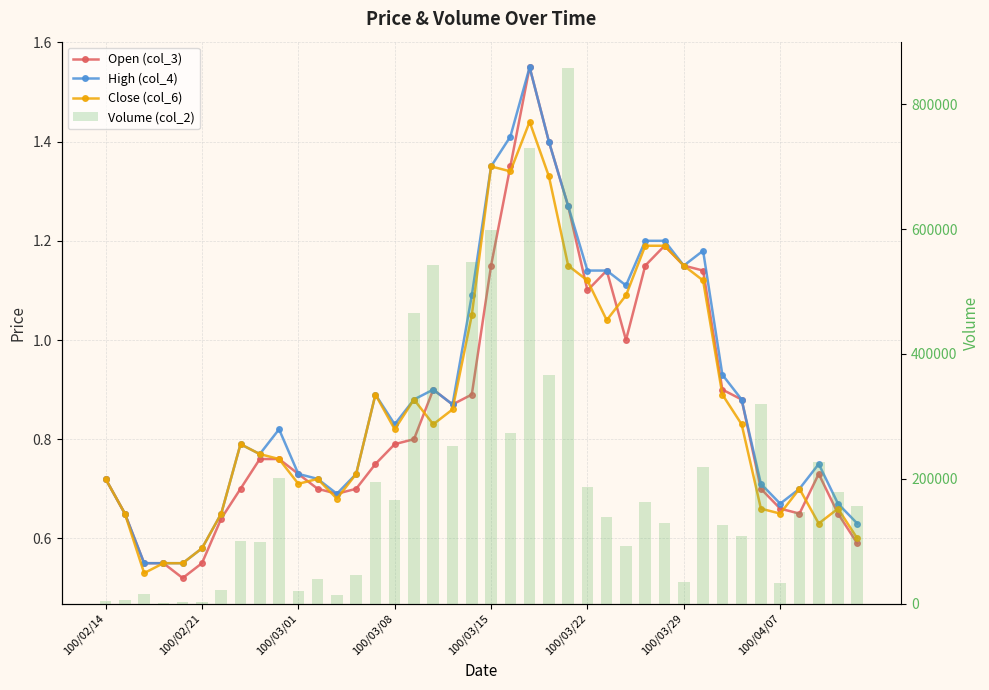

Reading left to right, what are all the values shown in this chart?

Open (col_3): 0.7	0.7	0.6	0.6	0.5	0.6	0.6	0.7	0.8	0.8	0.7	0.7	0.7	0.7	0.8	0.8	0.8	0.9	0.9	0.9	1.1	1.4	1.6	1.4	1.3	1.1	1.1	1.0	1.1	1.2	1.1	1.1	0.9	0.9	0.7	0.7	0.7	0.7	0.7	0.6
High (col_4): 0.7	0.7	0.6	0.6	0.6	0.6	0.7	0.8	0.8	0.8	0.7	0.7	0.7	0.7	0.9	0.8	0.9	0.9	0.9	1.1	1.4	1.4	1.6	1.4	1.3	1.1	1.1	1.1	1.2	1.2	1.1	1.2	0.9	0.9	0.7	0.7	0.7	0.8	0.7	0.6
Close (col_6): 0.7	0.7	0.5	0.6	0.6	0.6	0.7	0.8	0.8	0.8	0.7	0.7	0.7	0.7	0.9	0.8	0.9	0.8	0.9	1.1	1.4	1.3	1.4	1.3	1.1	1.1	1.0	1.1	1.2	1.2	1.1	1.1	0.9	0.8	0.7	0.7	0.7	0.6	0.7	0.6
Volume (col_2): 3600.0	6500.0	16000.0	550.0	3150.0	2230.0	21270.0	100730.0	99030.0	201950.0	20040.0	38750.0	13600.0	46230.0	194540.0	165220.0	465980.0	542170.0	253180.0	547760.0	599100.0	272960.0	729170.0	366240.0	857270.0	187130.0	138550.0	91920.0	162140.0	128740.0	34500.0	219340.0	125600.0	108610.0	320380.0	33570.0	146620.0	226810.0	178830.0	156010.0